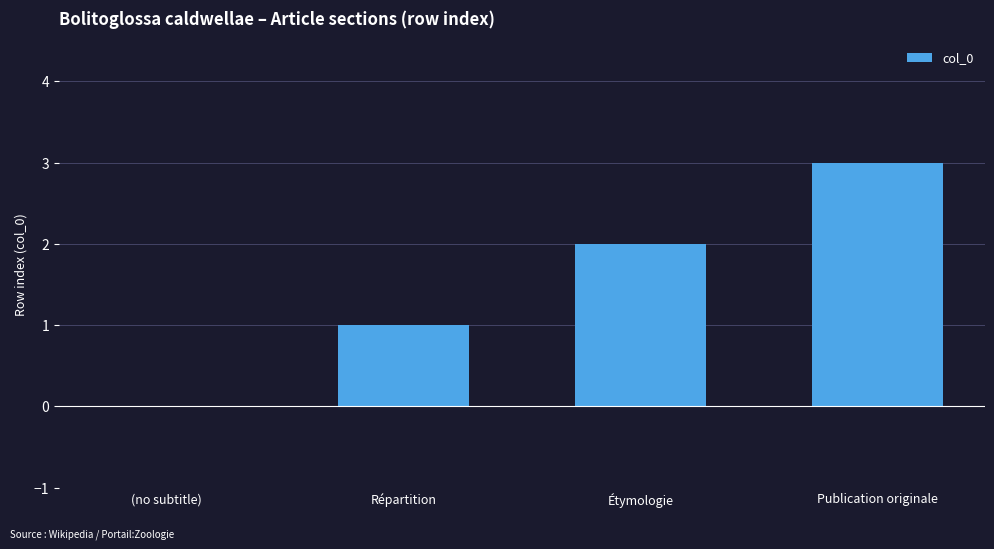

How many values are above zero?

3